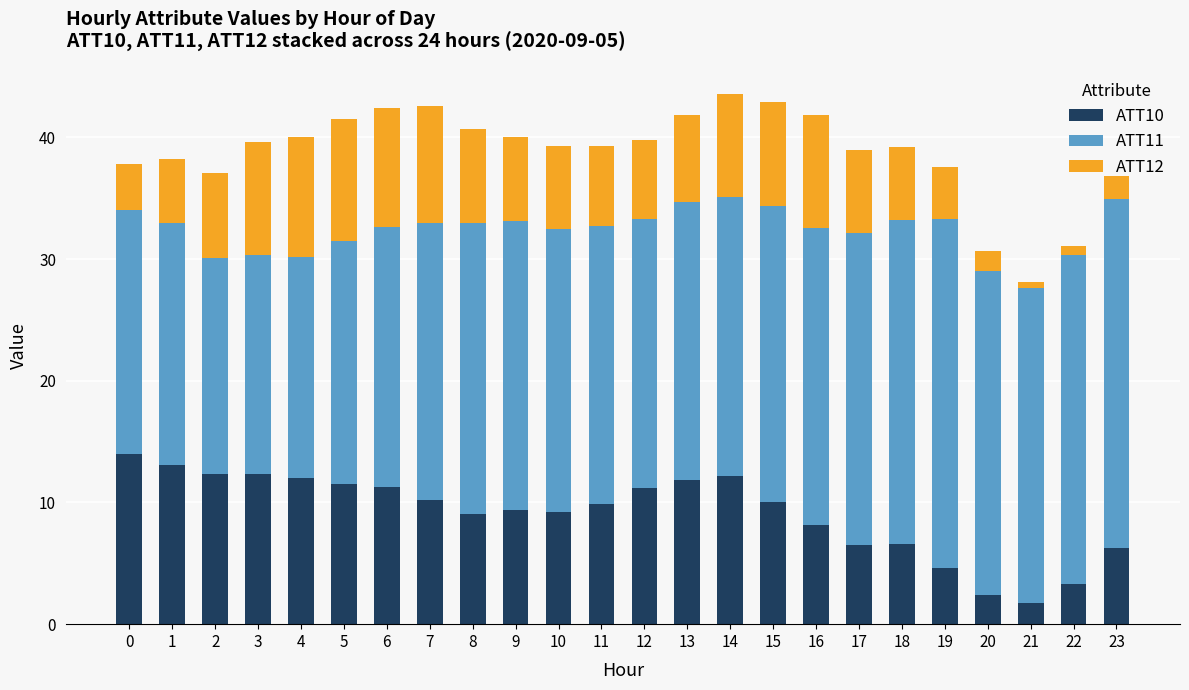

What is the sum of the ATT10 values at 1 and 14?

25.2